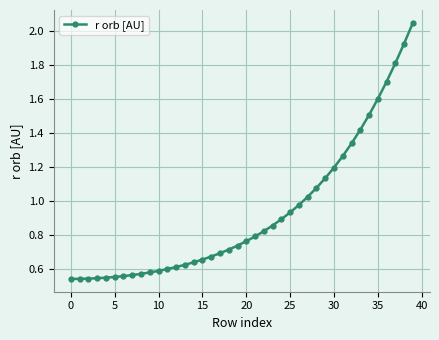

What is the sum of all values?

37.2